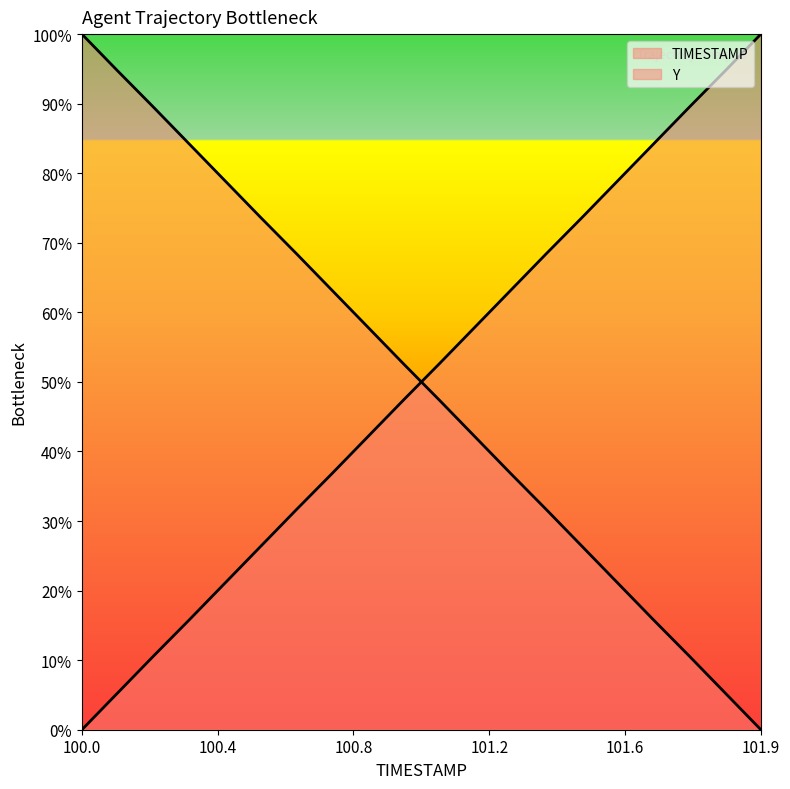

Between 100.0 and 100.2, which is larger?

100.0